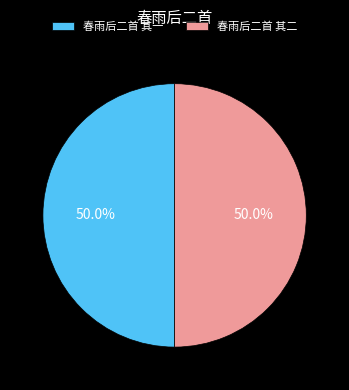

What is the total percentage of 春雨后二首 其一 and 春雨后二首 其二?

100.0%